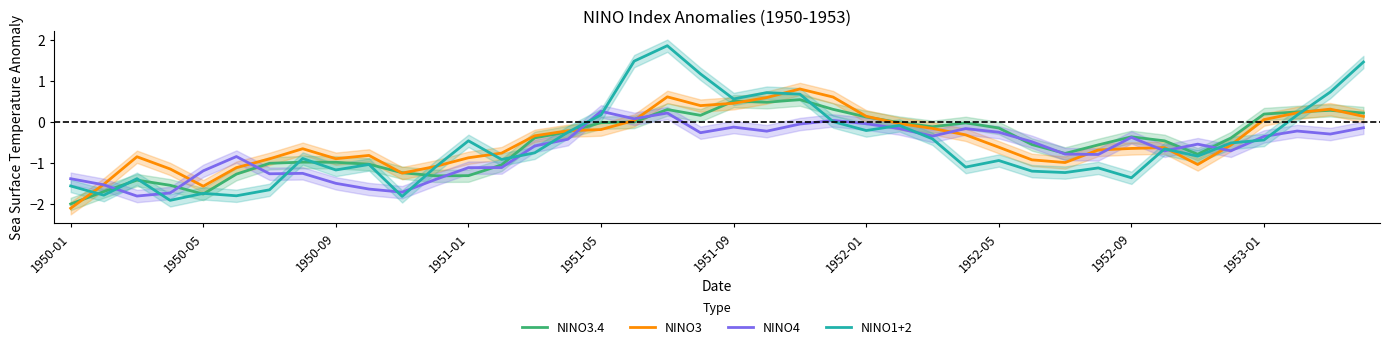

How many intersections are there between NINO3.4 and NINO4?

11